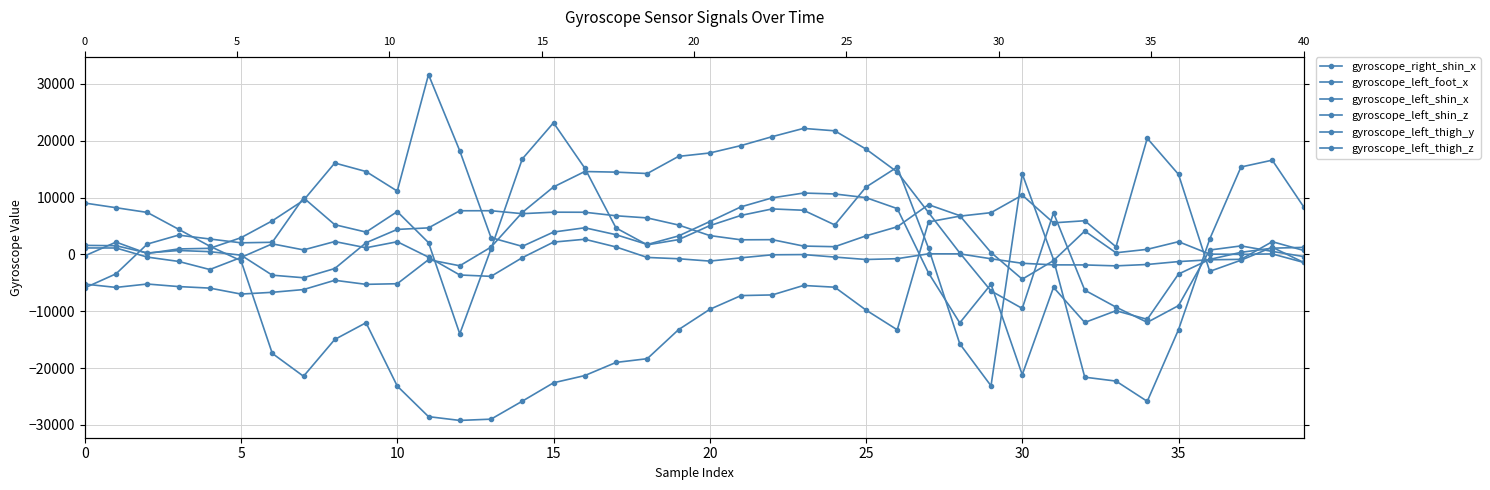

True or false: gyroscope_left_thigh_z has a value of 296 at 33.

True